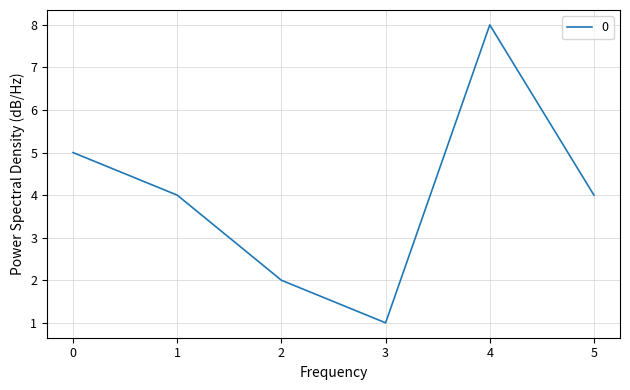

Between 3 and 5, which is larger?

5